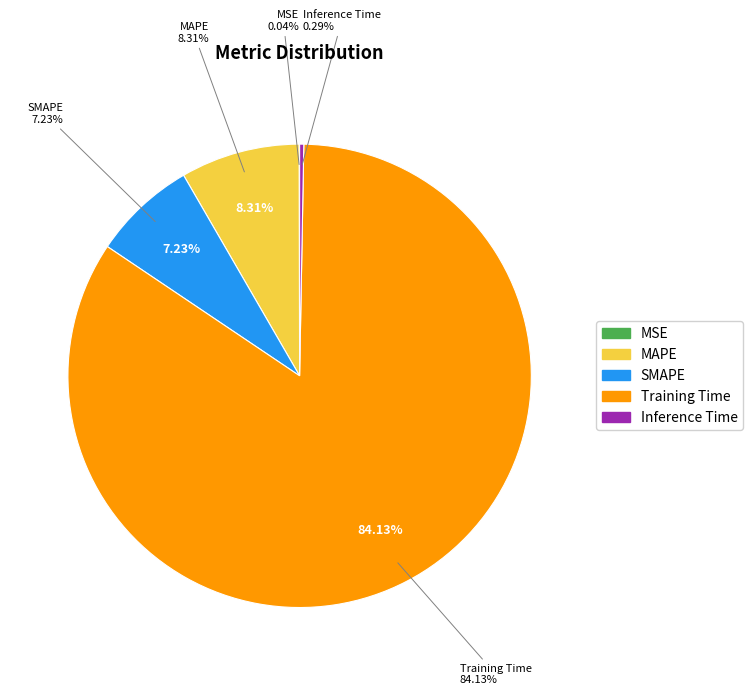

Is it true that Training Time is 84% of the pie?

True